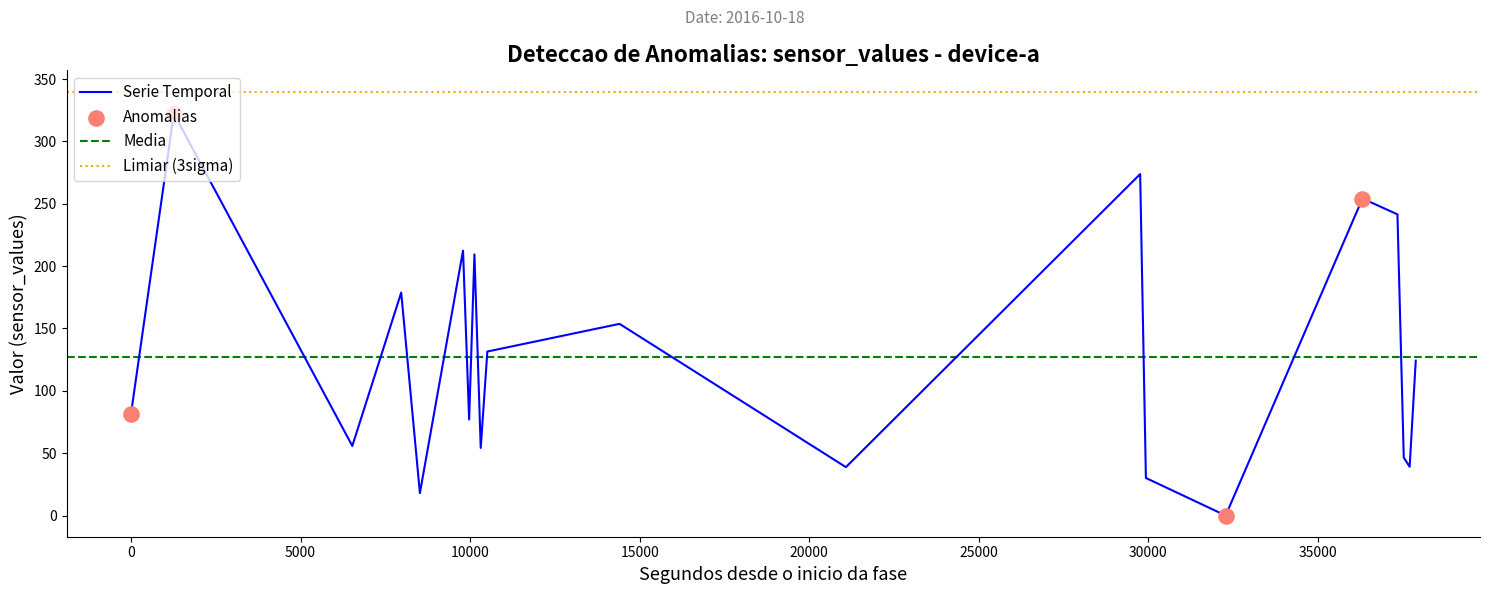

What is the change in value from 11:36 to 17:52?

-25.7